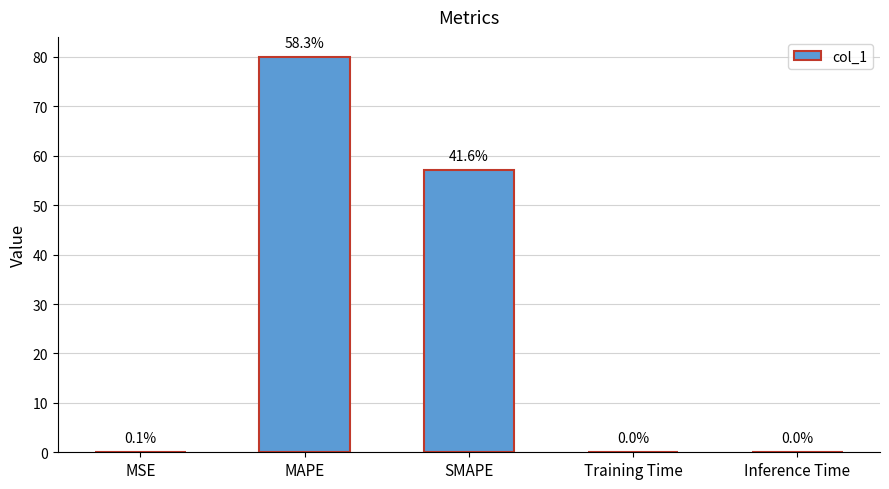

At which category does the chart reach its peak across all series?

MAPE